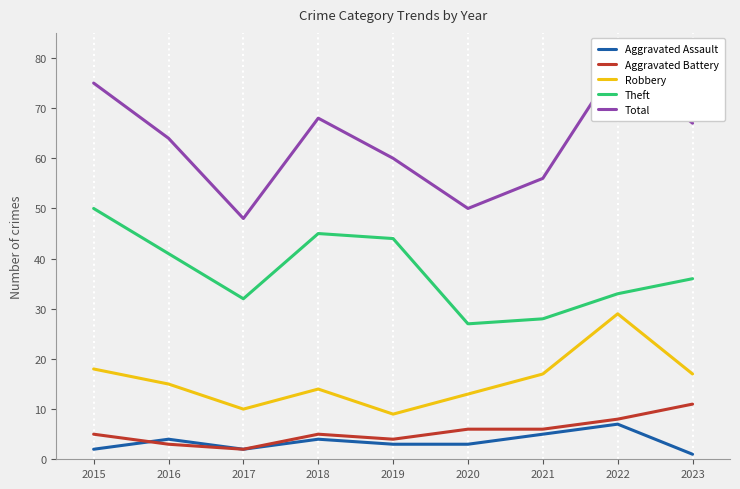

Count the number of categories in the chart.

9